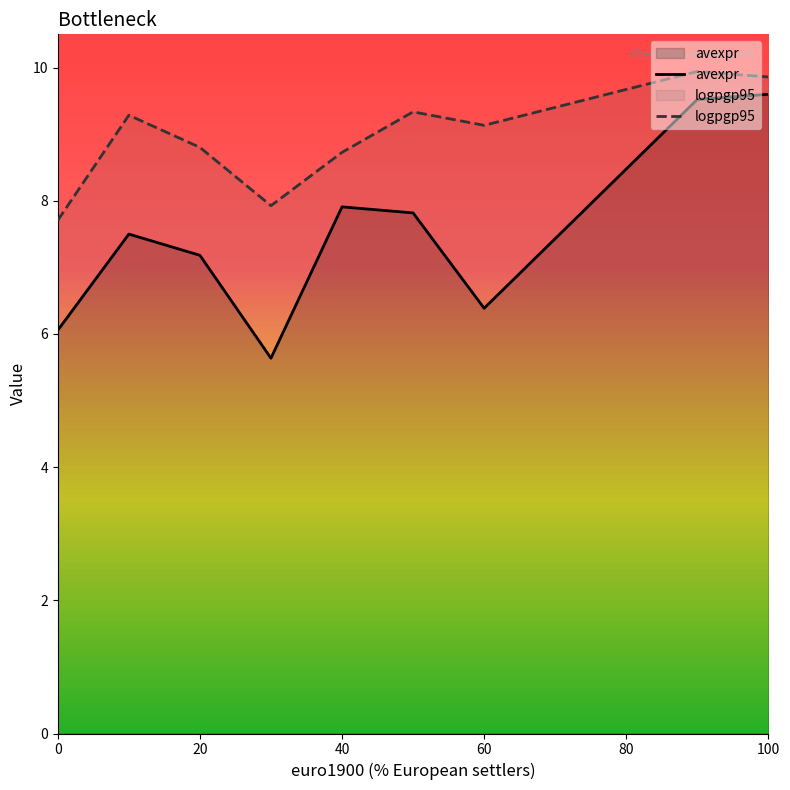

How many categories are shown in the chart?

11